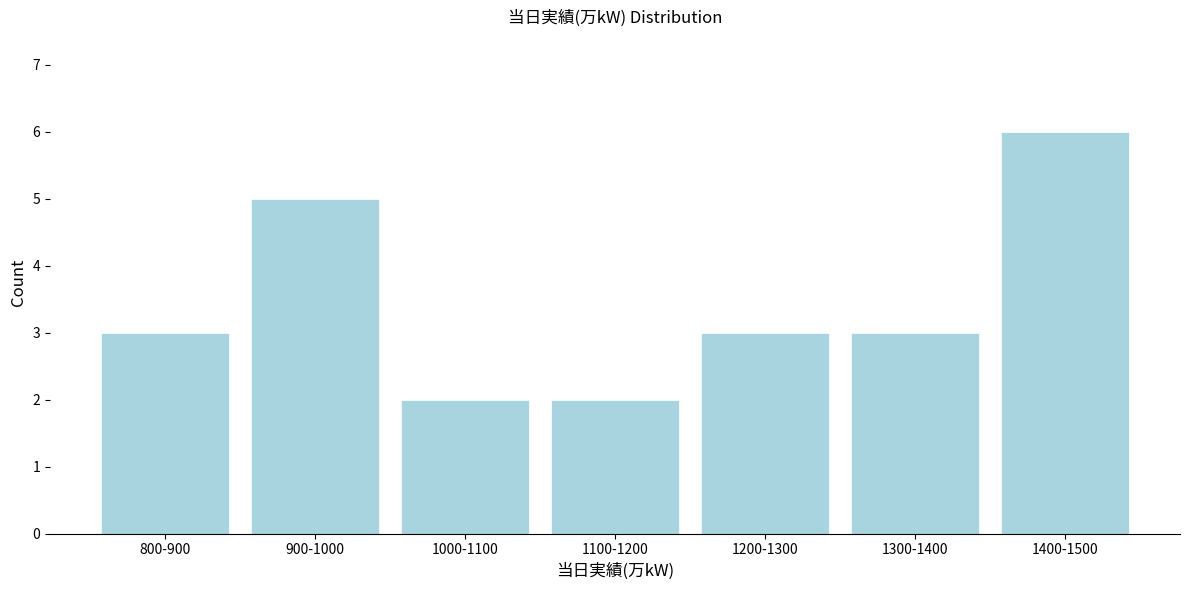

Reading left to right, what are all the values shown in this chart?

800-900=3	900-1000=5	1000-1100=2	1100-1200=2	1200-1300=3	1300-1400=3	1400-1500=6